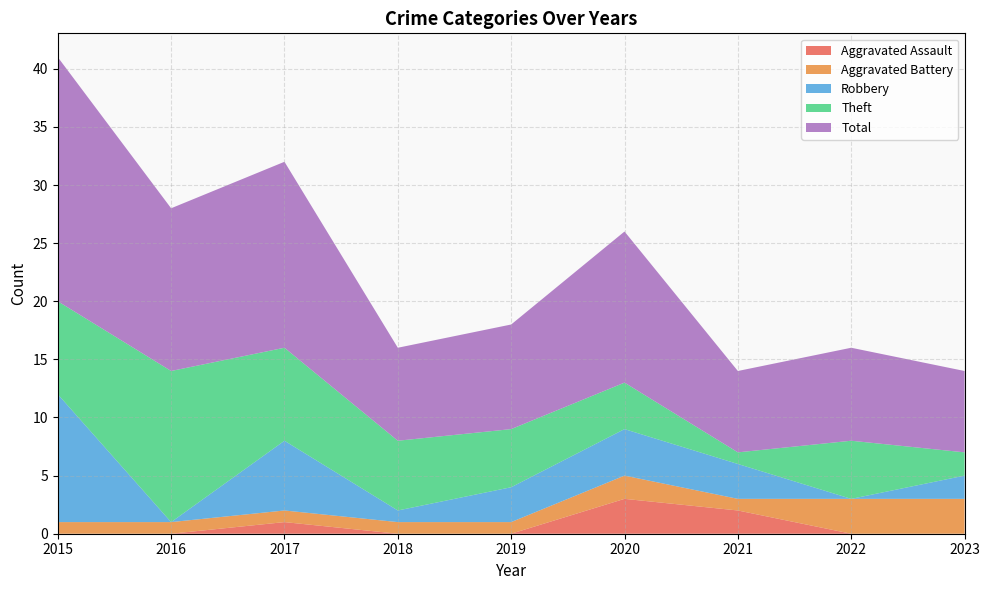

Reading right to left, transcribe all the data shown in this chart.

Aggravated Assault: 2023=0	2022=0	2021=2	2020=3	2019=0	2018=0	2017=1	2016=0	2015=0
Aggravated Battery: 2023=3	2022=3	2021=1	2020=2	2019=1	2018=1	2017=1	2016=1	2015=1
Robbery: 2023=2	2022=0	2021=3	2020=4	2019=3	2018=1	2017=6	2016=0	2015=11
Theft: 2023=2	2022=5	2021=1	2020=4	2019=5	2018=6	2017=8	2016=13	2015=8
Total: 2023=7	2022=8	2021=7	2020=13	2019=9	2018=8	2017=16	2016=14	2015=21